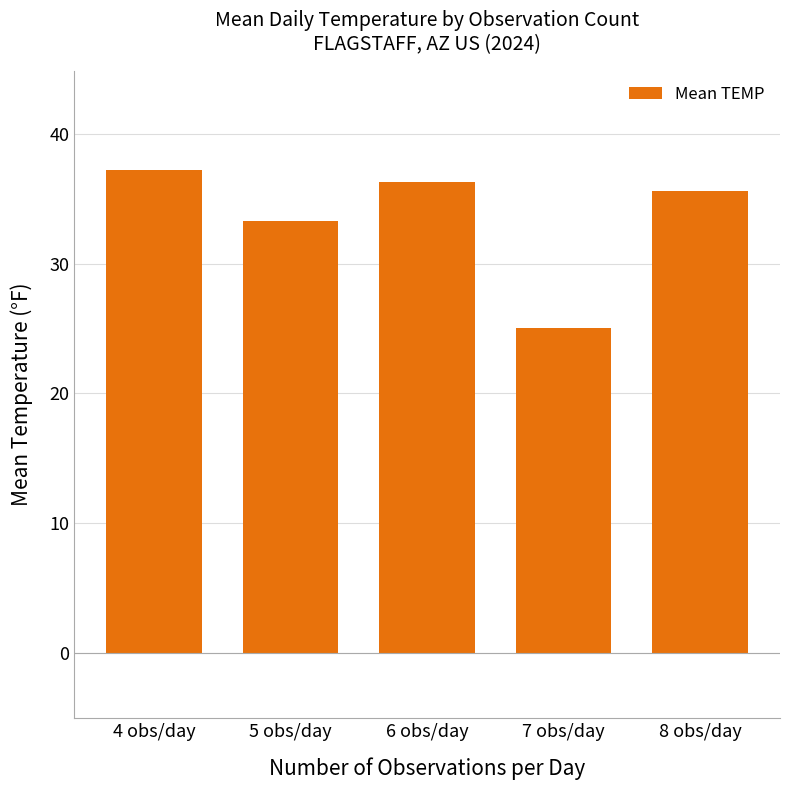

Approximately how many times larger is the value at 7 obs/day compared to 6 obs/day?

0.7